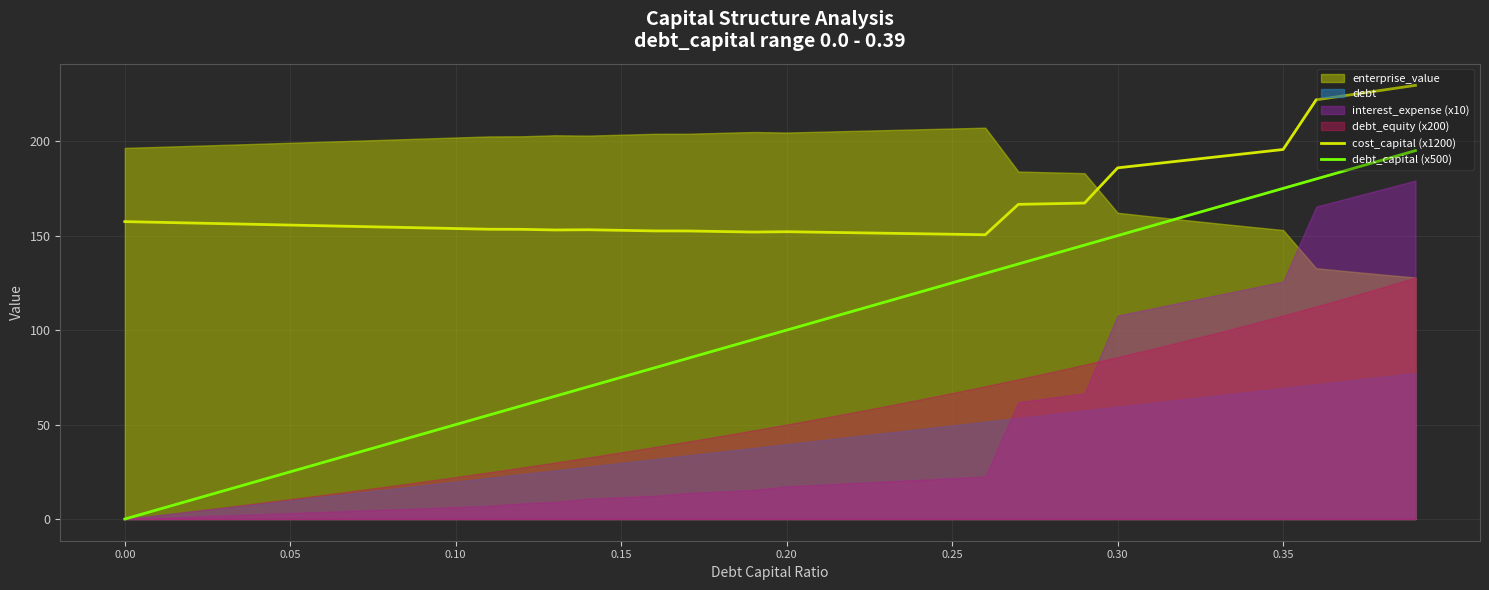

True or false: debt_capital (x500) has more than 1 points higher than both neighbors.

False